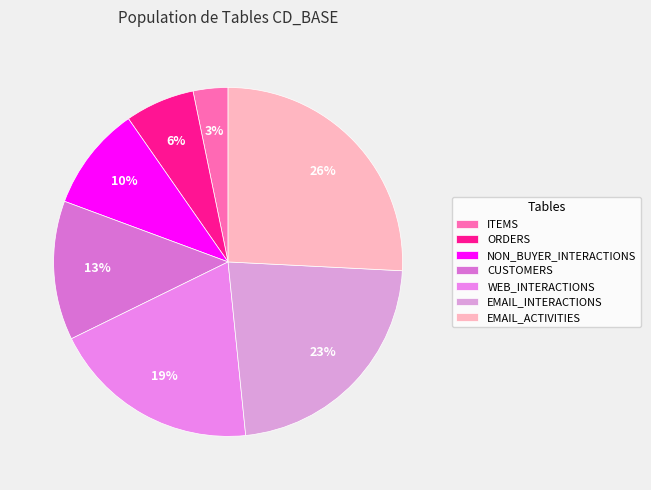

Rank the categories by value from highest to lowest.

EMAIL_ACTIVITIES, EMAIL_INTERACTIONS, WEB_INTERACTIONS, CUSTOMERS, NON_BUYER_INTERACTIONS, ORDERS, ITEMS